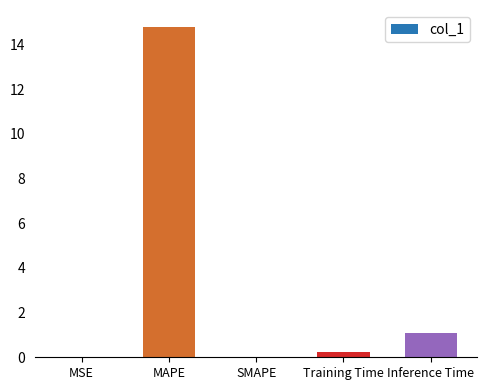

Between SMAPE and Inference Time, which is larger?

Inference Time